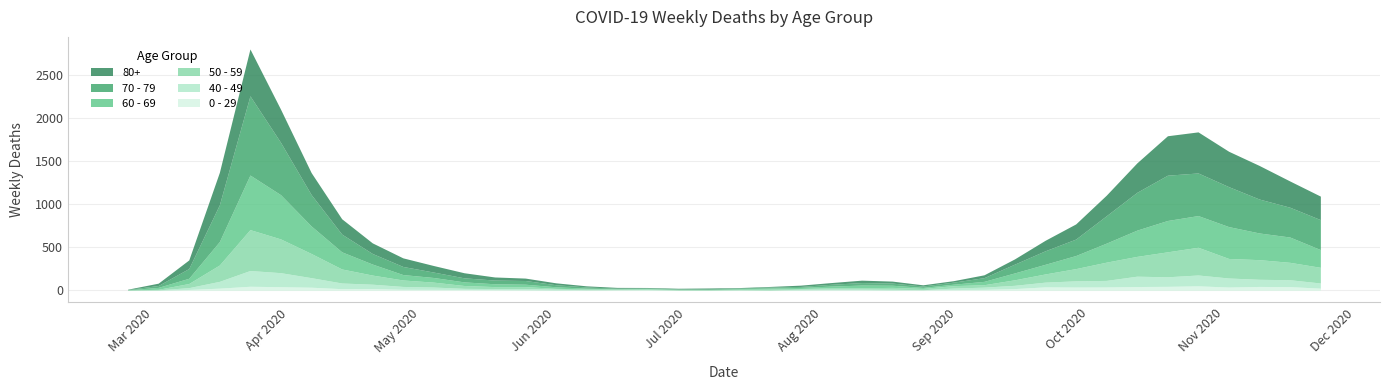

Where is the first local maximum for 60 - 69?

4